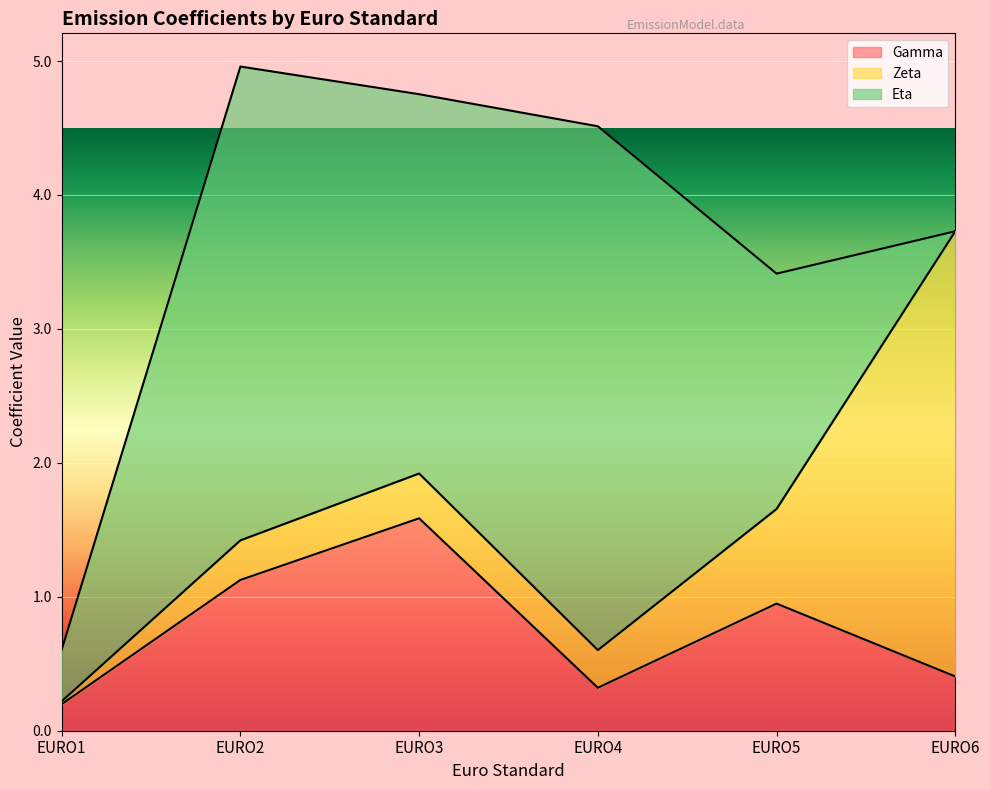

Reading right to left, extract all data points from this chart.

Gamma: EURO6=0.4	EURO5=0.9	EURO4=0.3	EURO3=1.6	EURO2=1.1	EURO1=0.2
Zeta: EURO6=3.3	EURO5=0.7	EURO4=0.3	EURO3=0.3	EURO2=0.3	EURO1=0.0
Eta: EURO6=0.0	EURO5=1.8	EURO4=3.9	EURO3=2.8	EURO2=3.5	EURO1=0.4